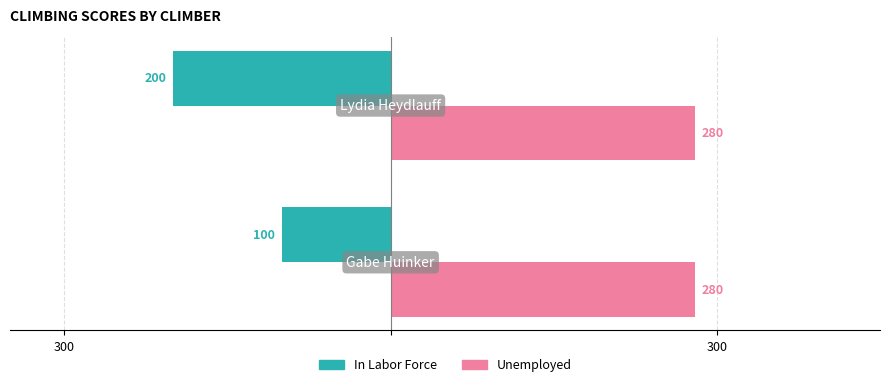

What are all the series names shown in the legend?

In Labor Force, Unemployed